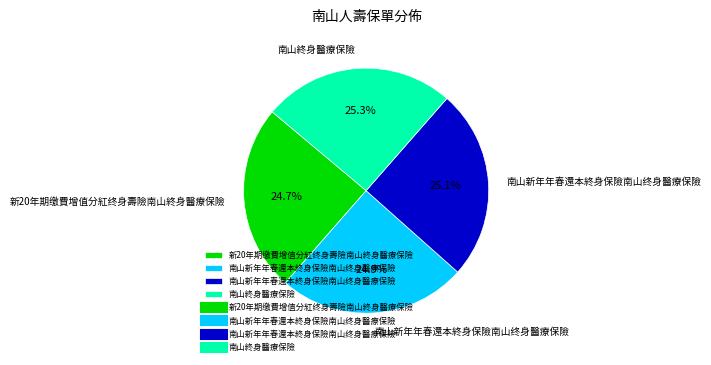

Is there a majority slice in this chart?

No